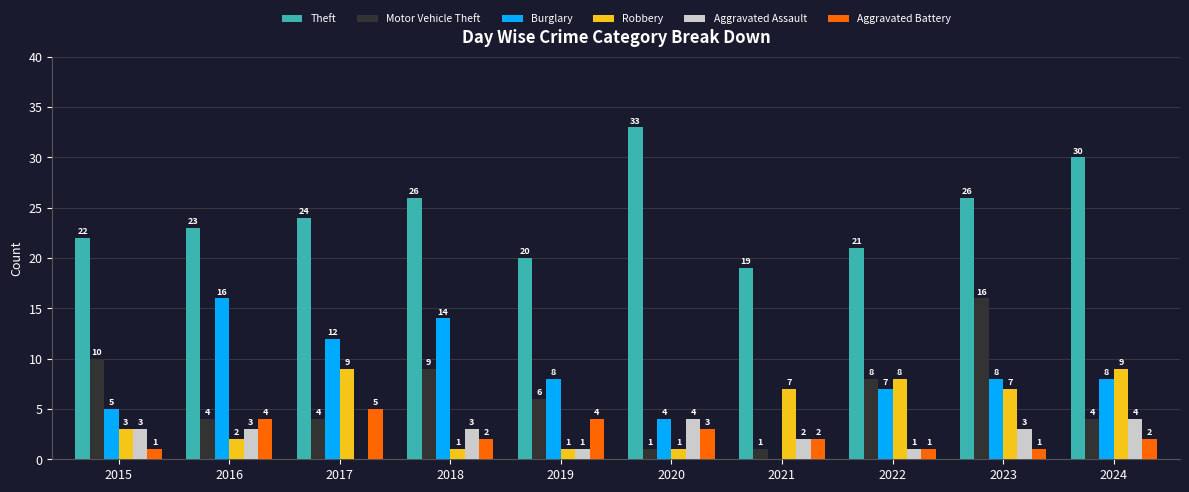

True or false: Aggravated Battery has a value of 1 at 2022.

True